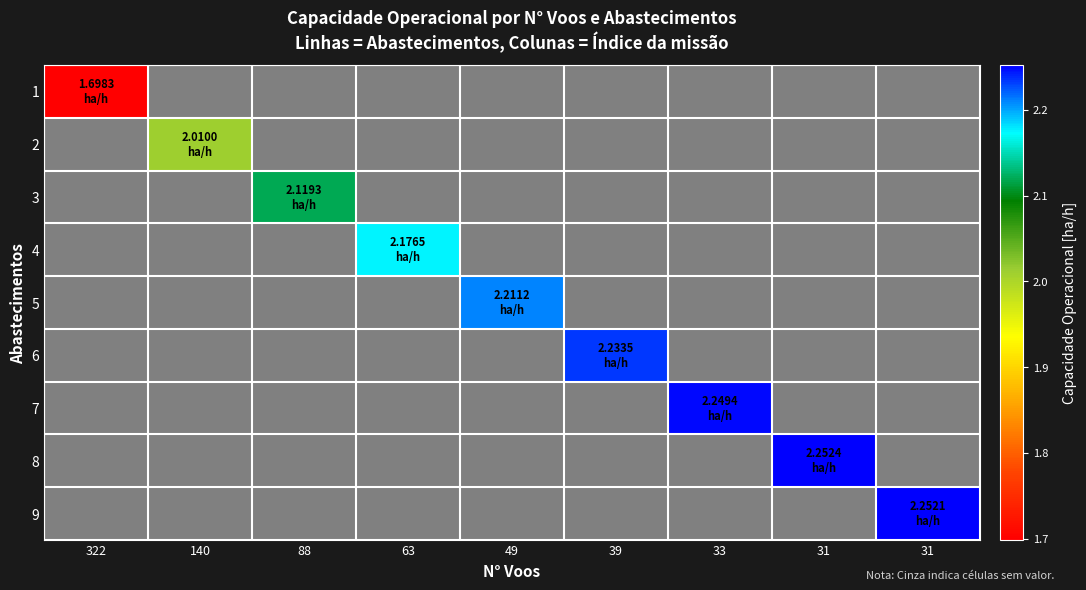

List the labels in order of 1 value, smallest first.

322, 140, 88, 63, 49, 39, 33, 31, 31